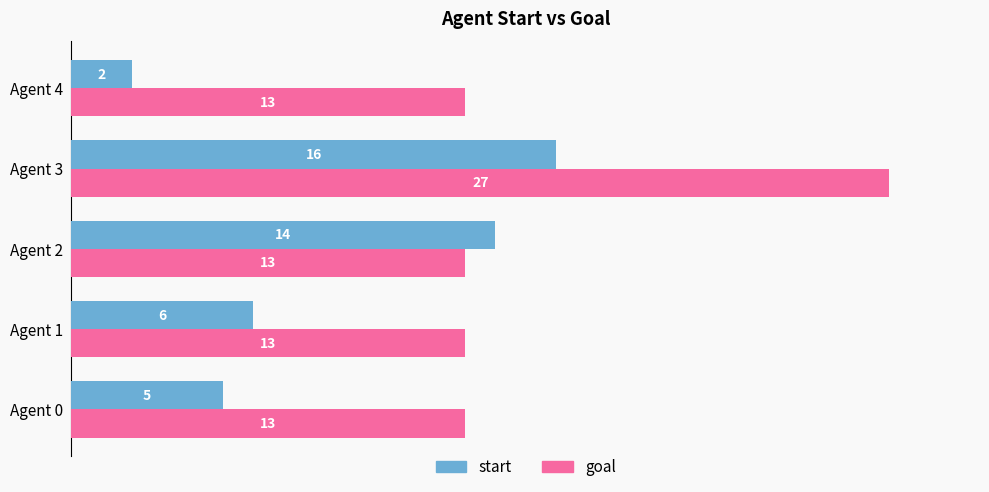

The value of goal at Agent 3 is 27. True or false?

True